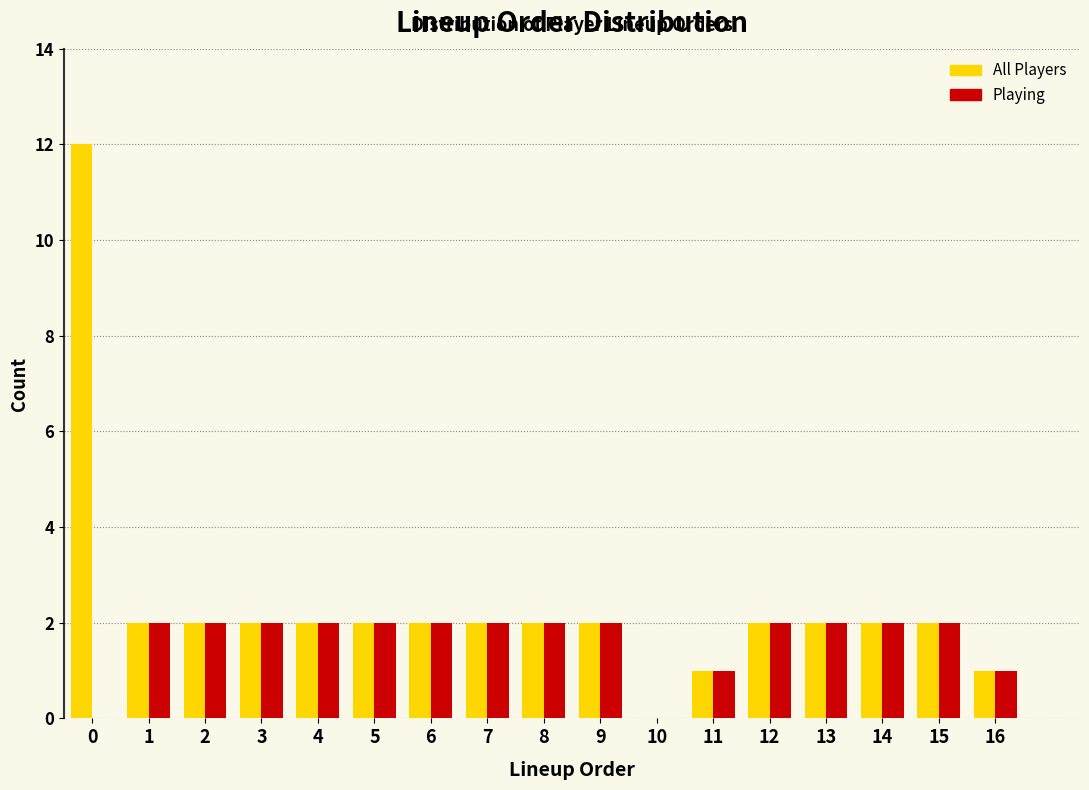

Reading left to right, transcribe this chart: for each range on the x-axis, give the height of each series' bar. The values are not printed on the chart, so give them approximately, as read against the axis.

-0.5 to 0.5: All Players=12	Playing=0
0.5 to 1.5: All Players=2	Playing=2
1.5 to 2.5: All Players=2	Playing=2
2.5 to 3.5: All Players=2	Playing=2
3.5 to 4.5: All Players=2	Playing=2
4.5 to 5.5: All Players=2	Playing=2
5.5 to 6.5: All Players=2	Playing=2
6.5 to 7.5: All Players=2	Playing=2
7.5 to 8.5: All Players=2	Playing=2
8.5 to 9.5: All Players=2	Playing=2
9.5 to 10.5: All Players=0	Playing=0
10.5 to 11.5: All Players=1	Playing=1
11.5 to 12.5: All Players=2	Playing=2
12.5 to 13.5: All Players=2	Playing=2
13.5 to 14.5: All Players=2	Playing=2
14.5 to 15.5: All Players=2	Playing=2
15.5 to 16.5: All Players=1	Playing=1